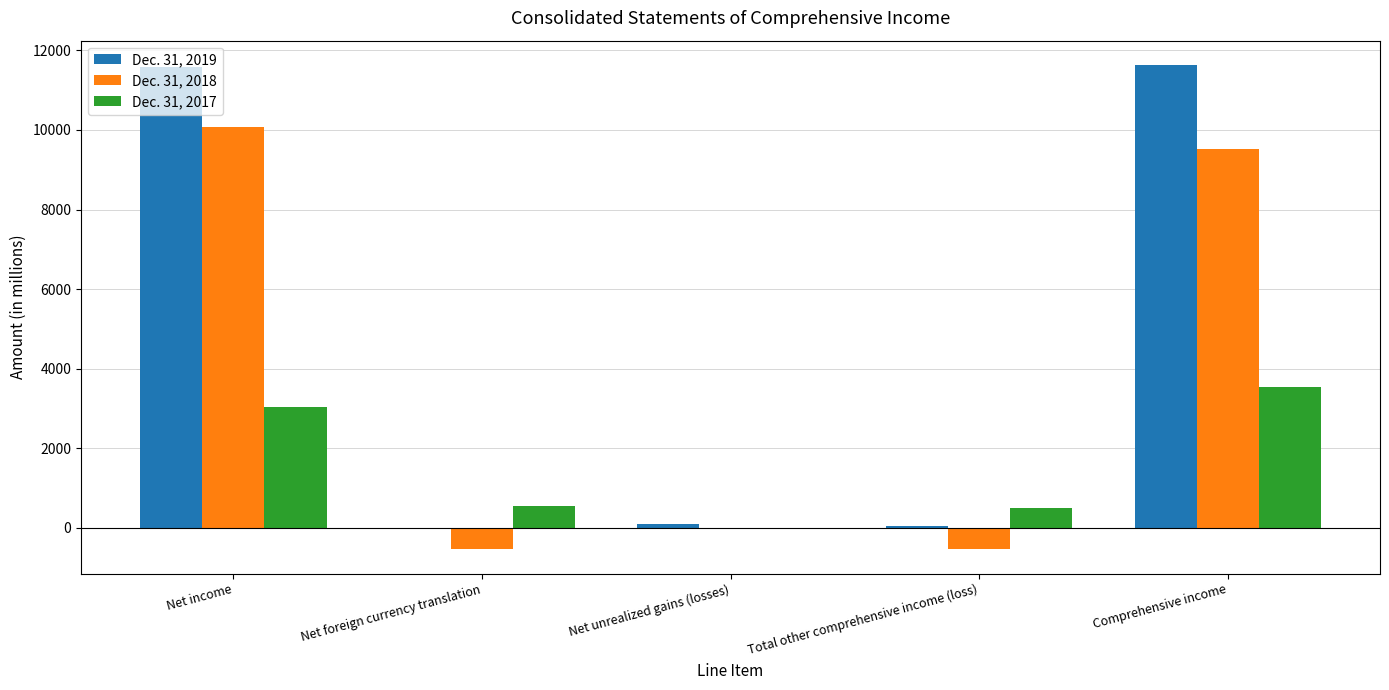

The value of Dec. 31, 2017 at Net foreign currency translation is 533. True or false?

True